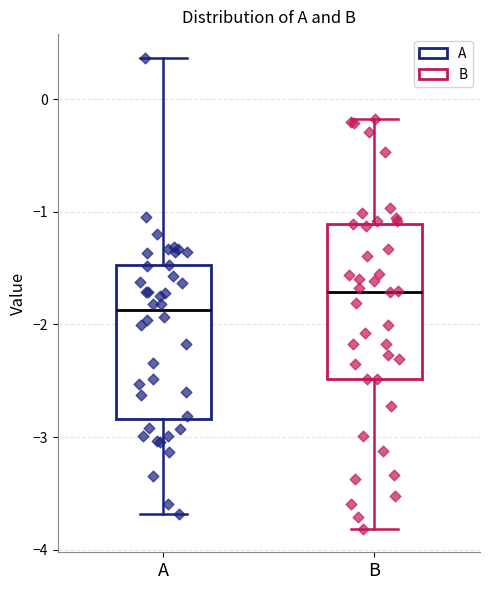

Where does the lower whisker of the box for B end on the y-axis? The values are not printed on the chart, so give them approximately, as read against the axis.

-3.8